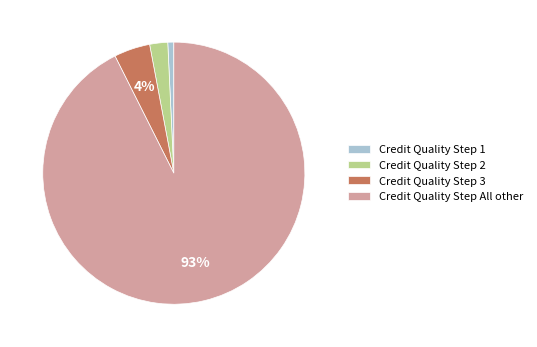

Is the sum of Credit Quality Step 2 and Credit Quality Step 3 greater than half?

No